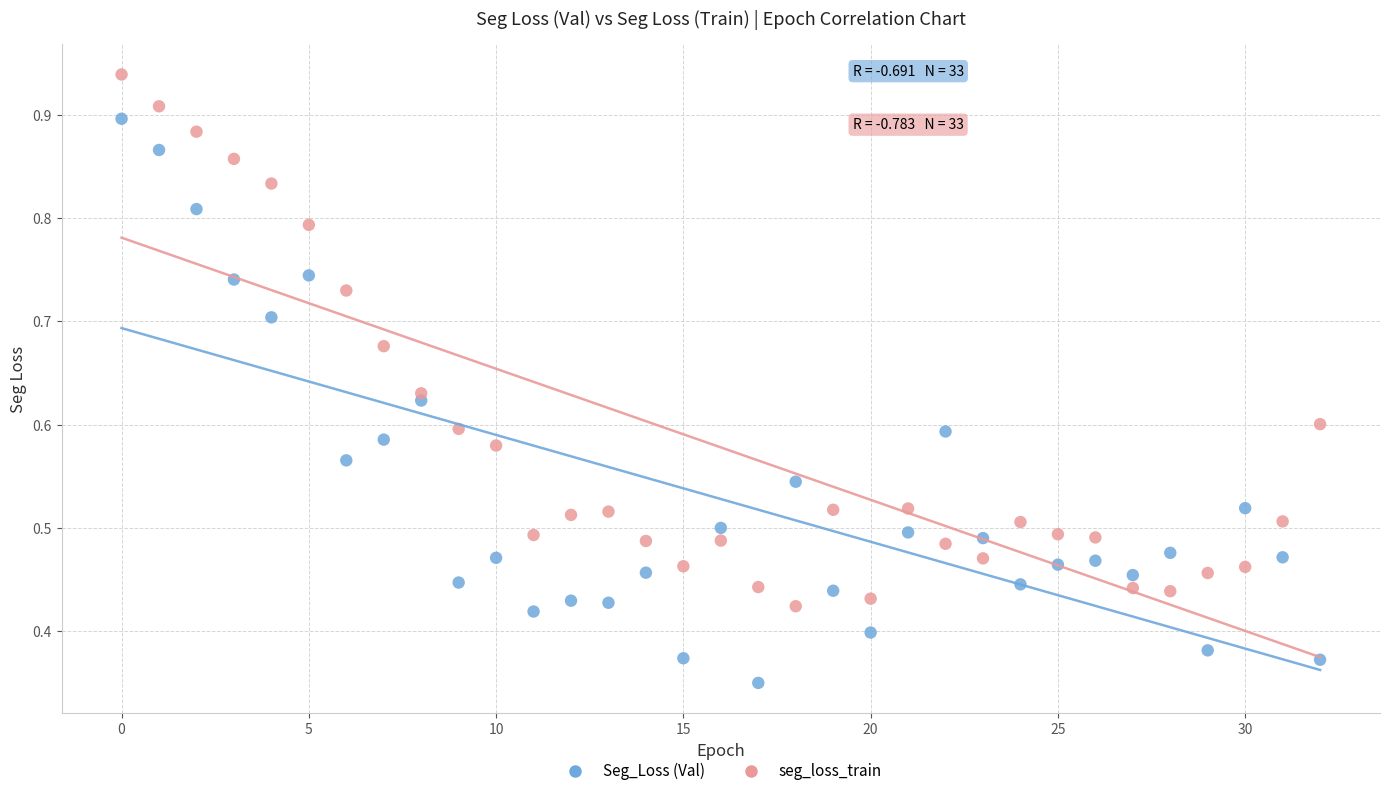

Which series has the largest Y range (max minus min)?

Seg_Loss (Val)